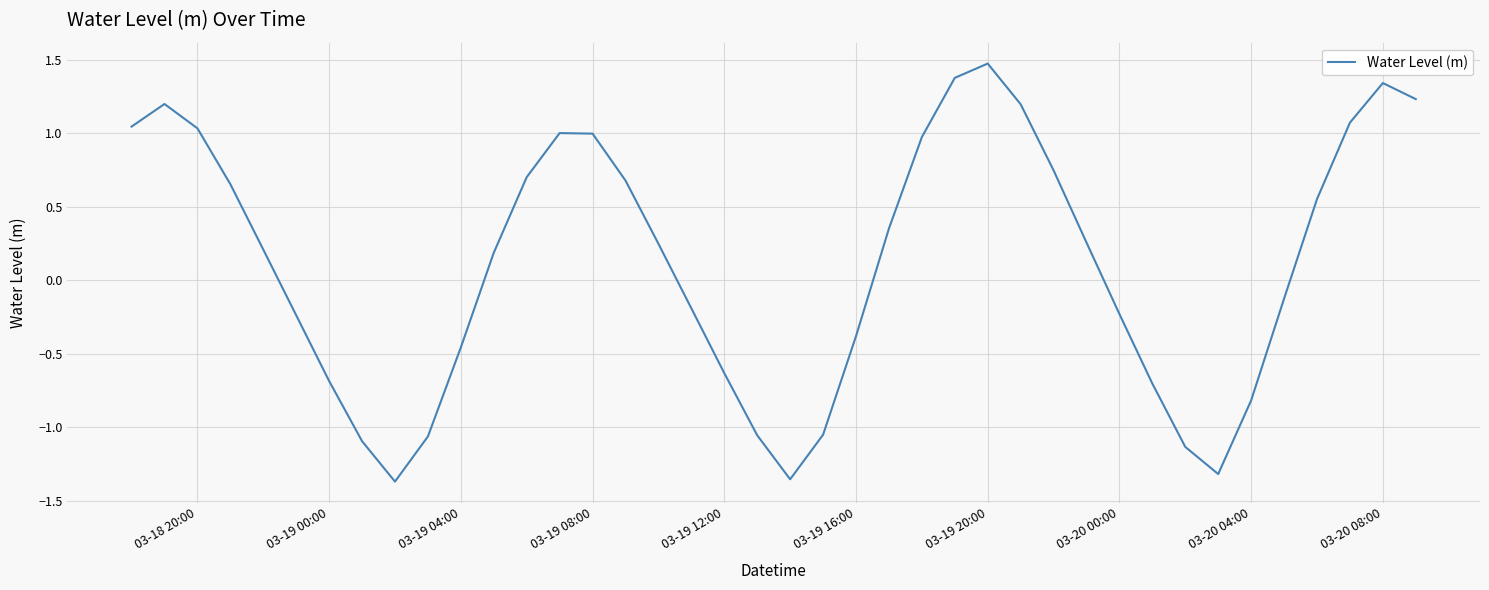

What is the greatest value displayed?

1.5